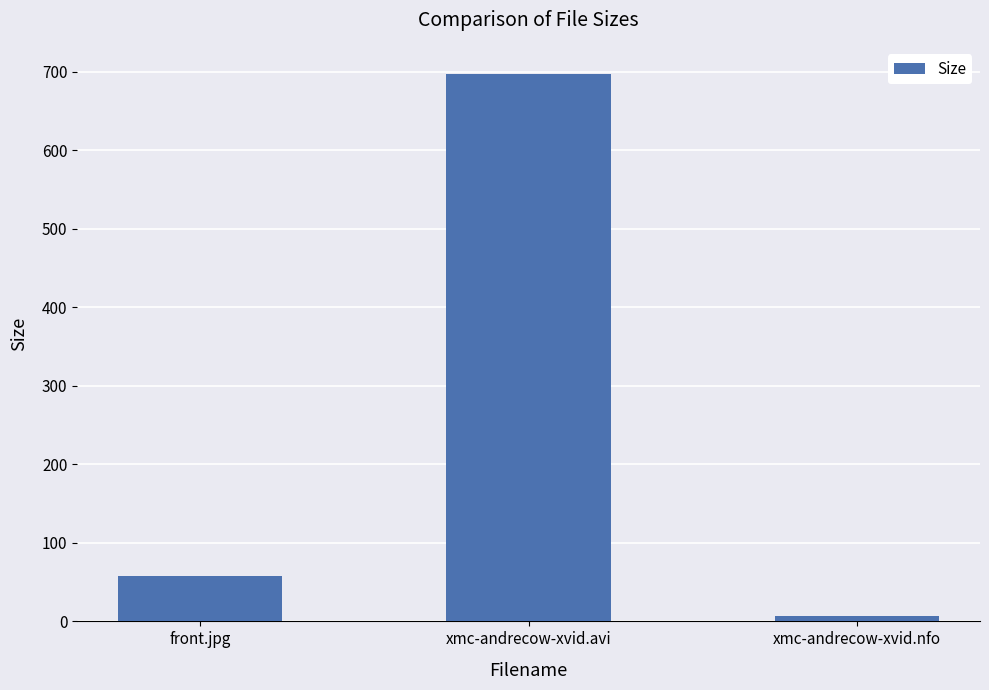

Is it true that the value at xmc-andrecow-xvid.avi is 696.6?

True